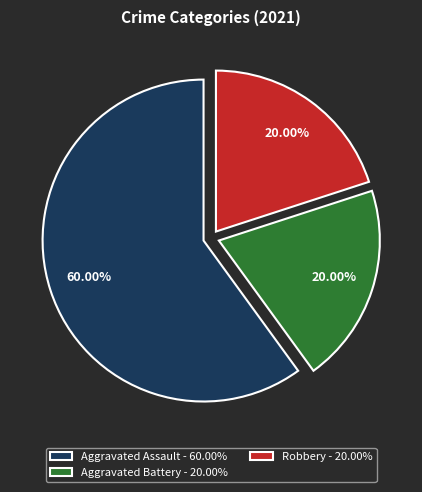

Which slice is the largest?

Aggravated Assault - 60.00%